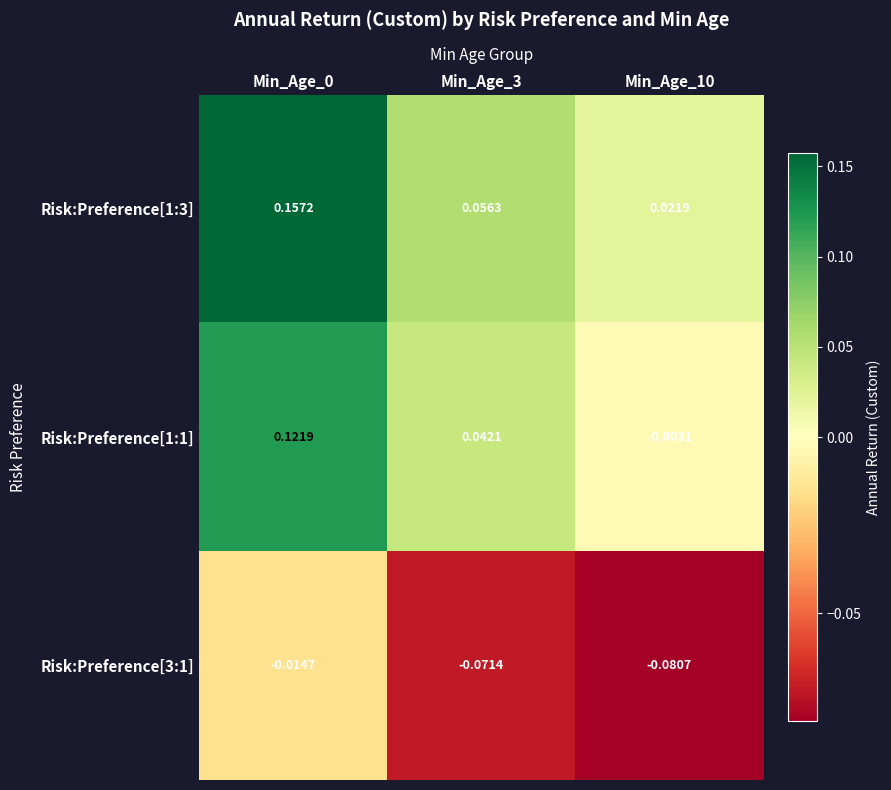

Is the value of Risk:Preference[1:1] at Min_Age_10 greater than the value of Risk:Preference[3:1] at Min_Age_3?

Yes